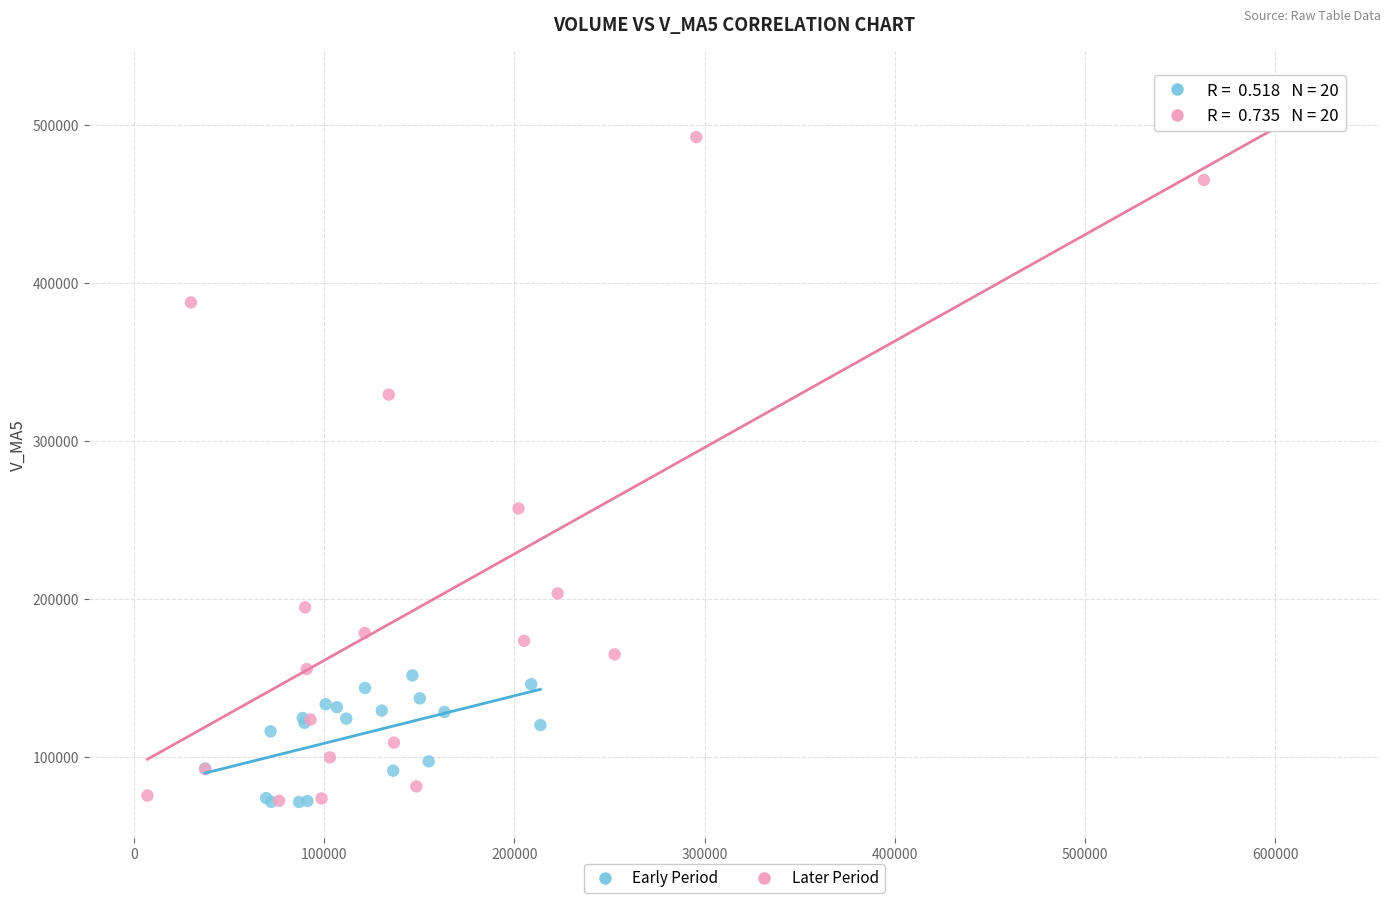

Which series has the largest Y range (max minus min)?

Later Period